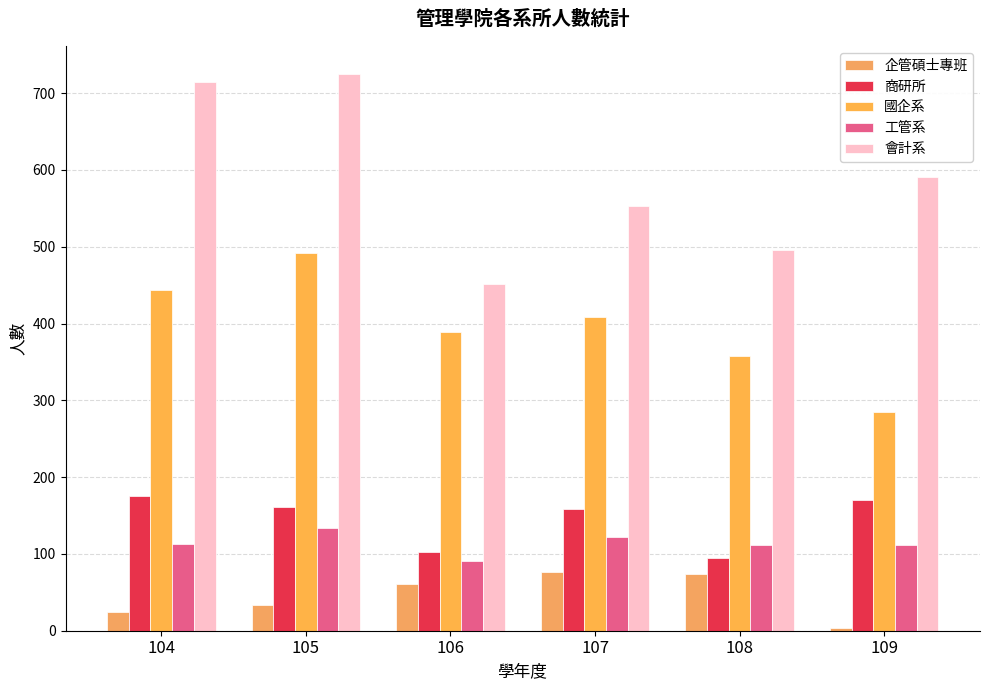

Rank the series at 105 from lowest to highest value.

企管碩士專班, 工管系, 商研所, 國企系, 會計系